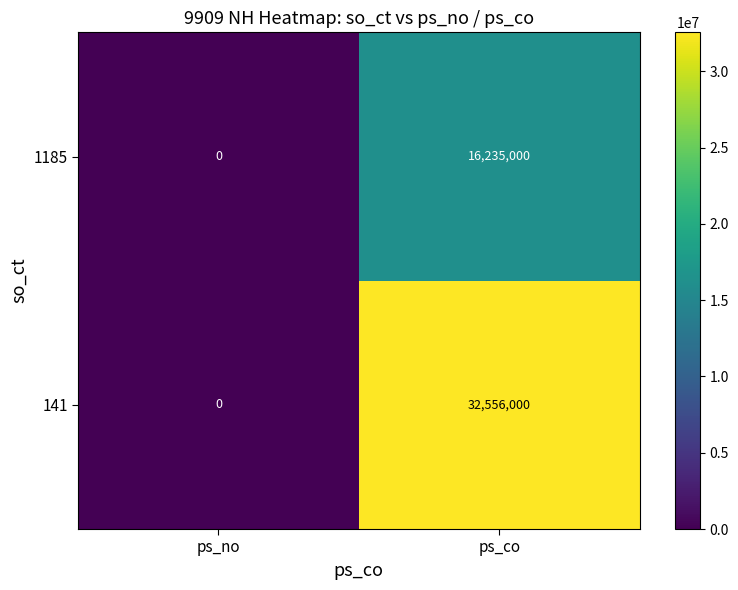

Reading right to left, extract all data points from this chart.

1185: 16235000	0
141: 32556000	0